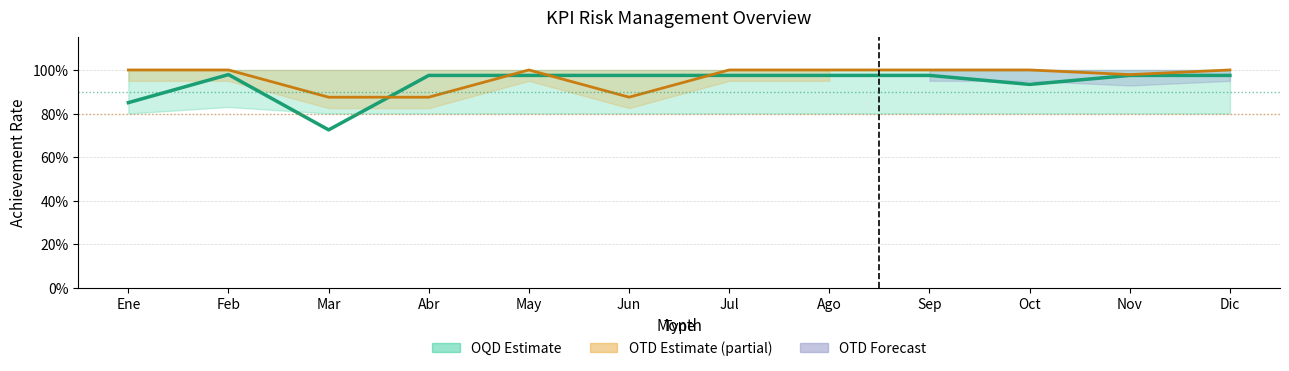

At how many categories does at least one series exceed 0?

12